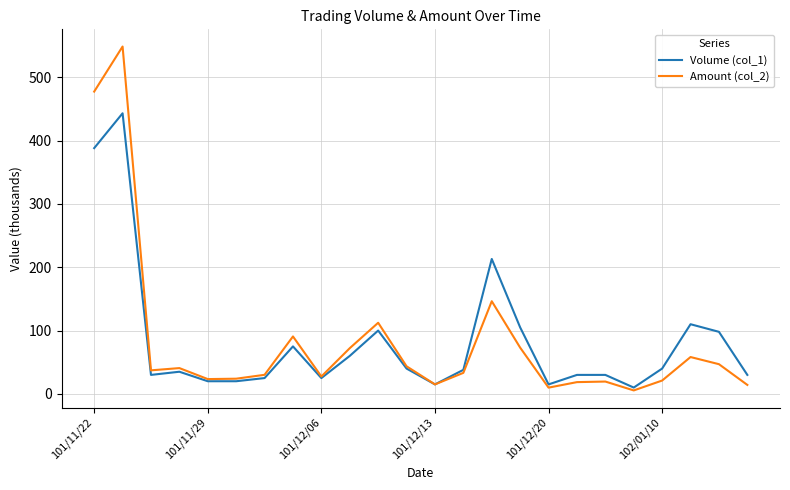

What is the highest value of the Volume (col_1) series?

443.0